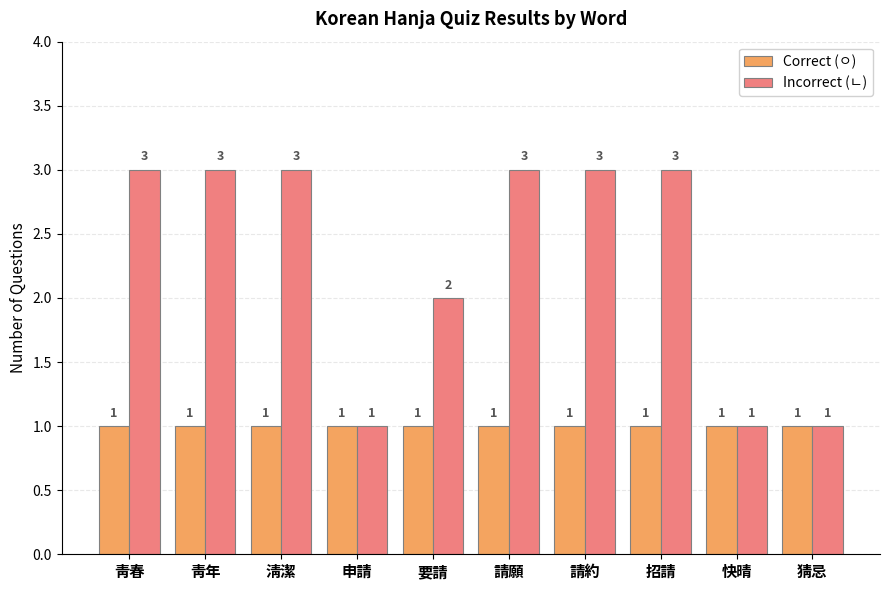

Reading right to left, transcribe all the data shown in this chart.

Correct (ㅇ): 1	1	1	1	1	1	1	1	1	1
Incorrect (ㄴ): 1	1	3	3	3	2	1	3	3	3